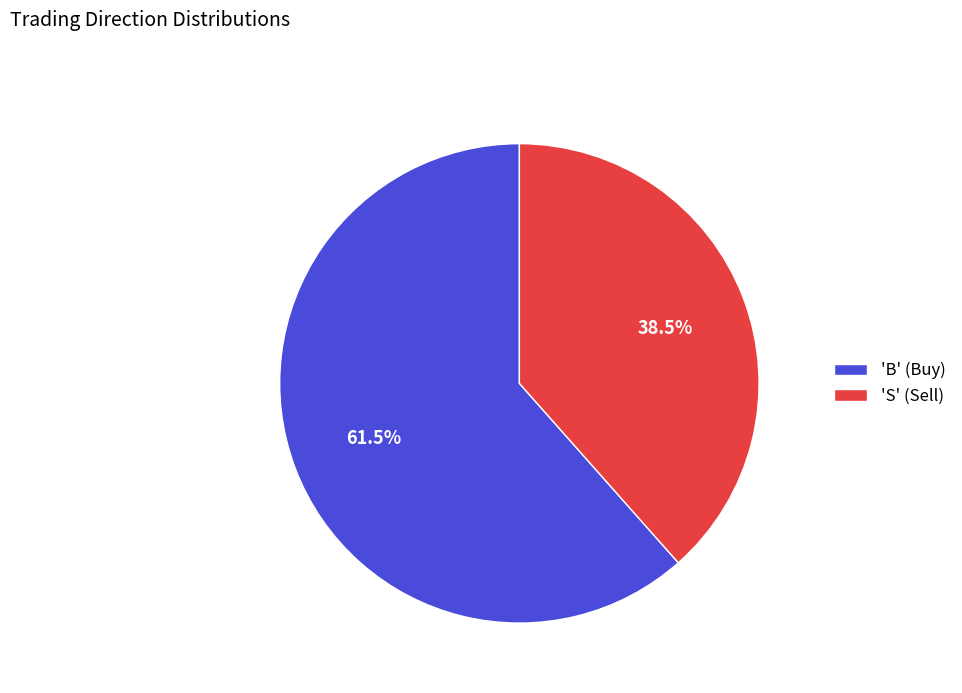

What is the total percentage of 'S' (Sell) and 'B' (Buy)?

100.0%